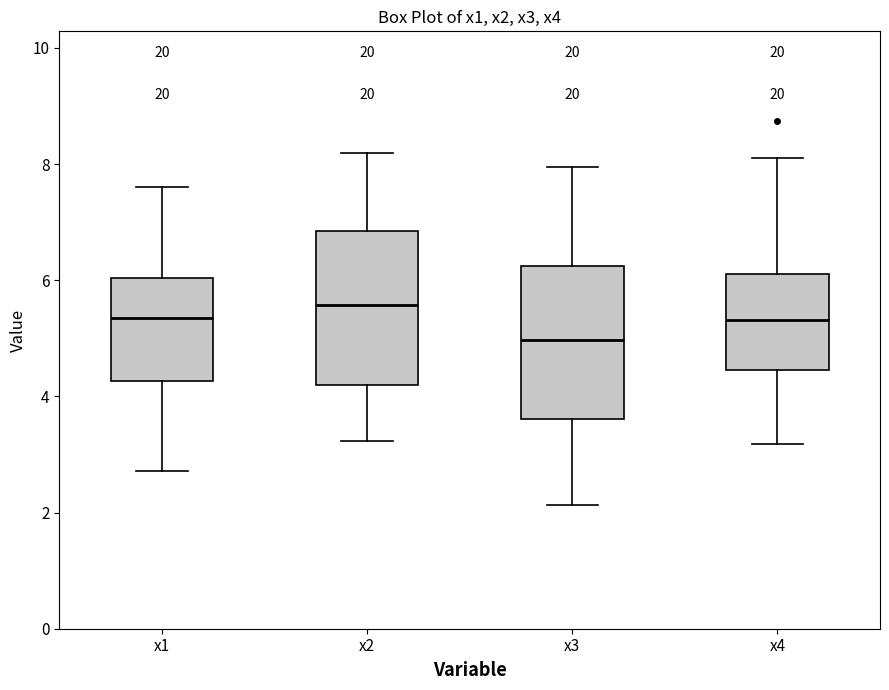

Where does the lower whisker of the box for x4 end on the y-axis? The values are not printed on the chart, so give them approximately, as read against the axis.

3.2